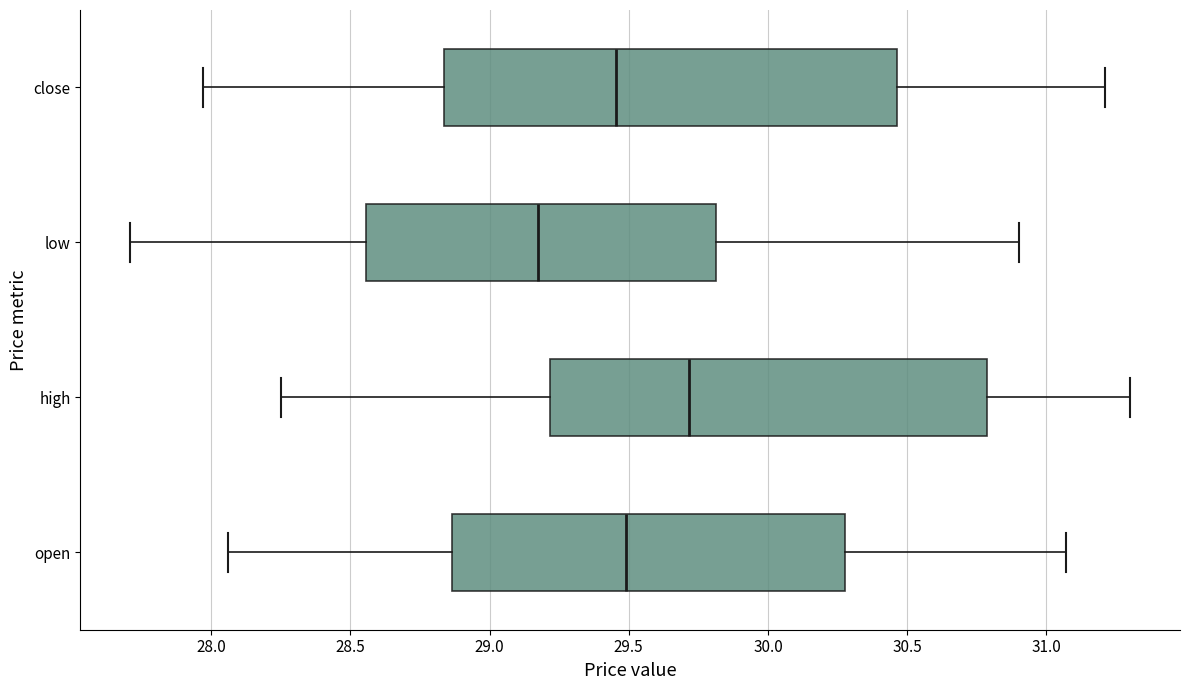

Reading bottom to top, read every box against the x-axis: the position of its median line, the range the box covers, and the ends of its whiskers. The values are not printed on the chart, so give them approximately, as read against the axis.

open: median 29.50, box 28.85 to 30.30, whiskers 28.05 to 31.05
high: median 29.70, box 29.20 to 30.80, whiskers 28.25 to 31.30
low: median 29.20, box 28.55 to 29.80, whiskers 27.70 to 30.90
close: median 29.45, box 28.85 to 30.45, whiskers 27.95 to 31.20